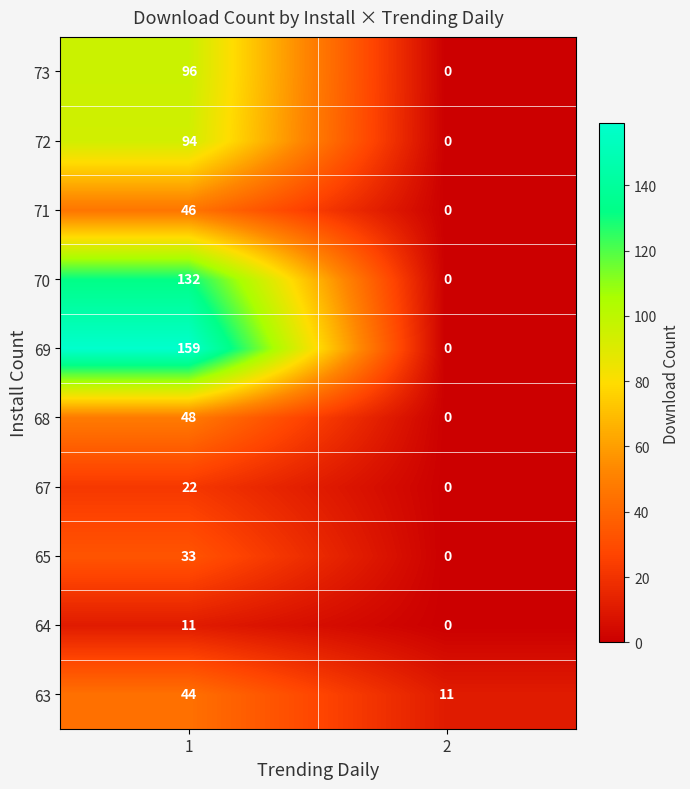

Which series has the widest spread of values?

69